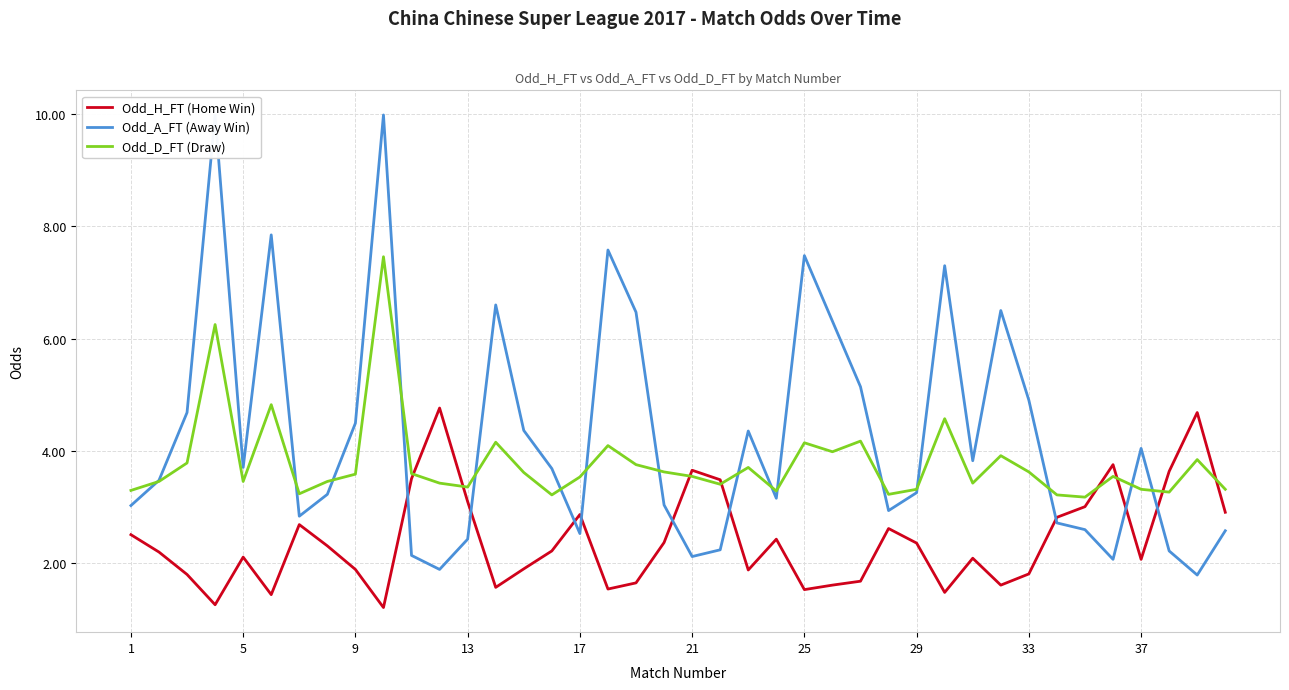

The Odd_H_FT (Home Win) series shows 4.9 at 21. True or false?

False